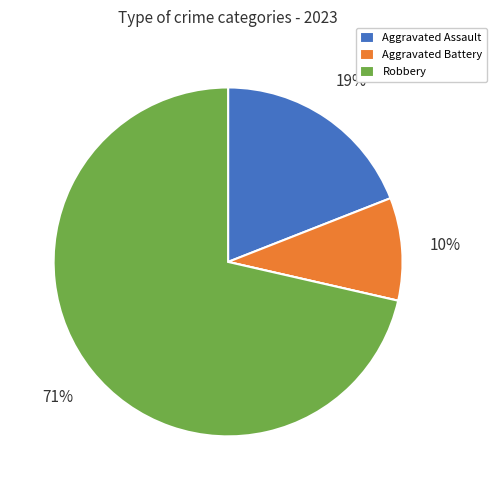

To the nearest percent, what is the difference between the largest and smallest slice percentages?

71%